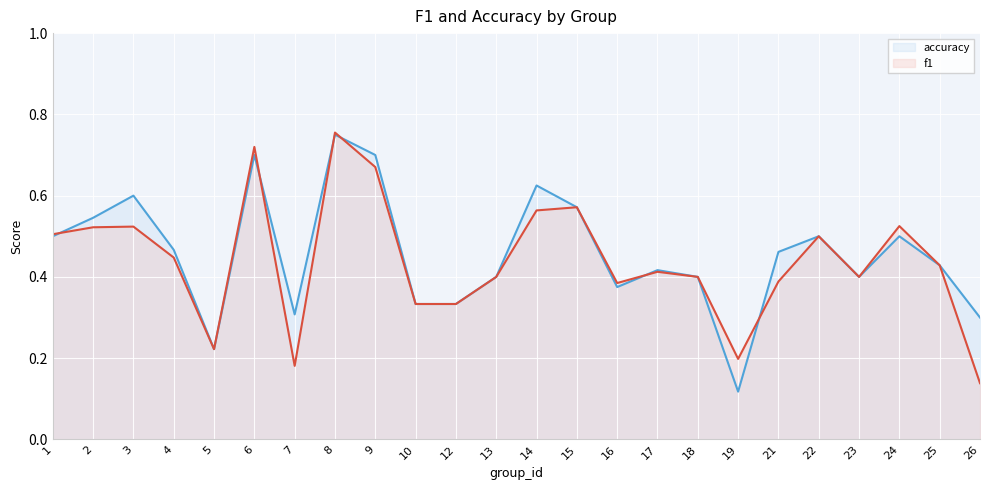

List the series in order of their overall mean, lowest first.

f1, accuracy